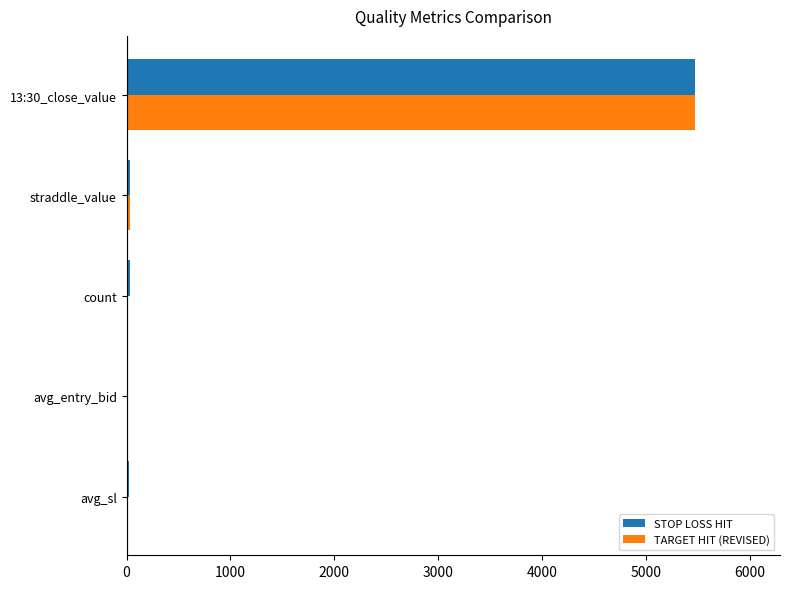

What is the sum of all TARGET HIT (REVISED) values?

5530.9